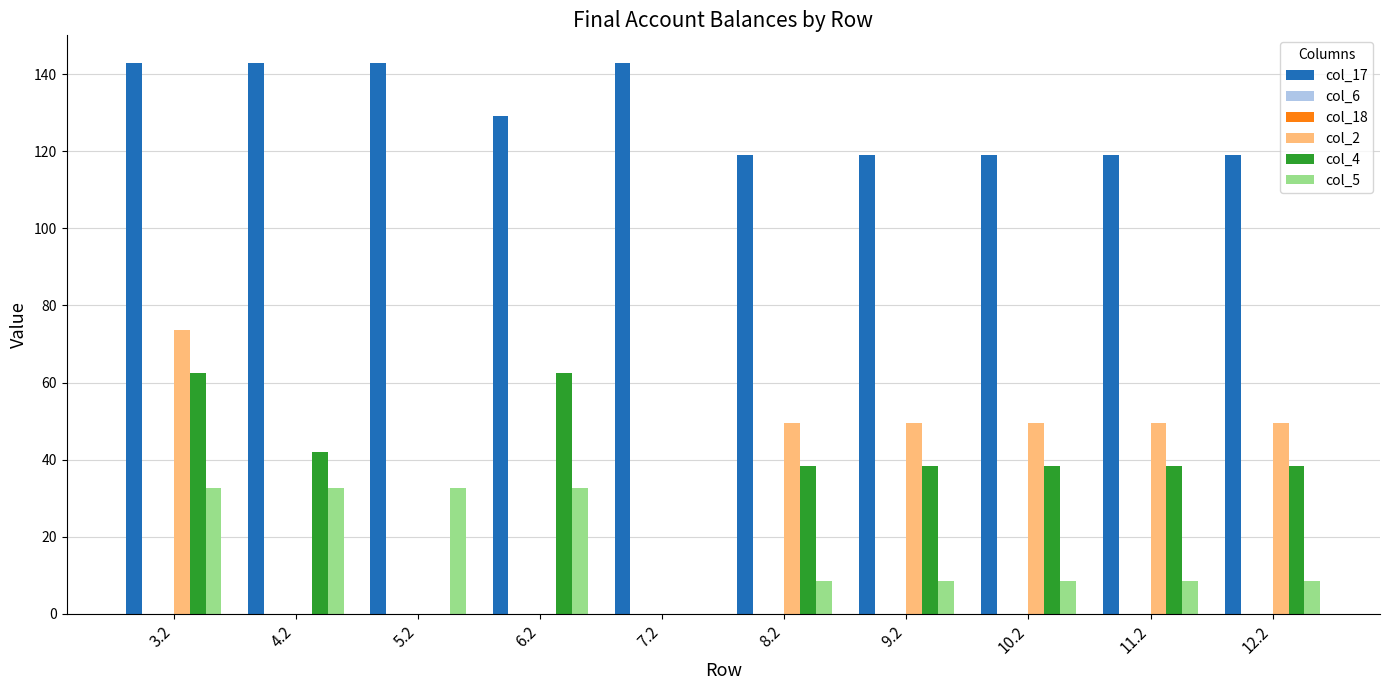

The col_6 series shows 0.0 at 11.2. True or false?

True